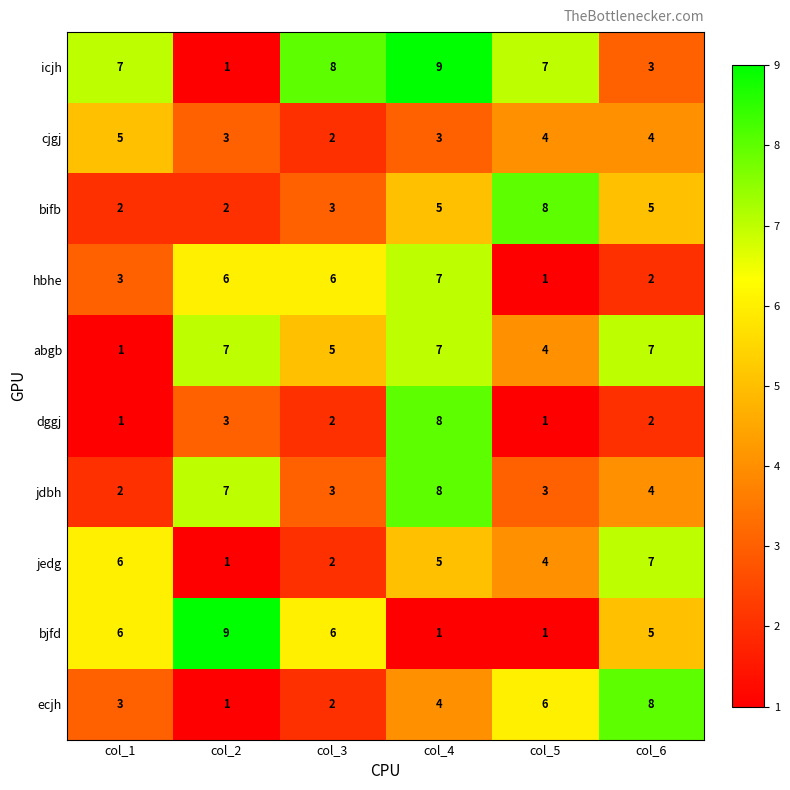

What is the difference between the maximum and second lowest values in the bifb series?

6